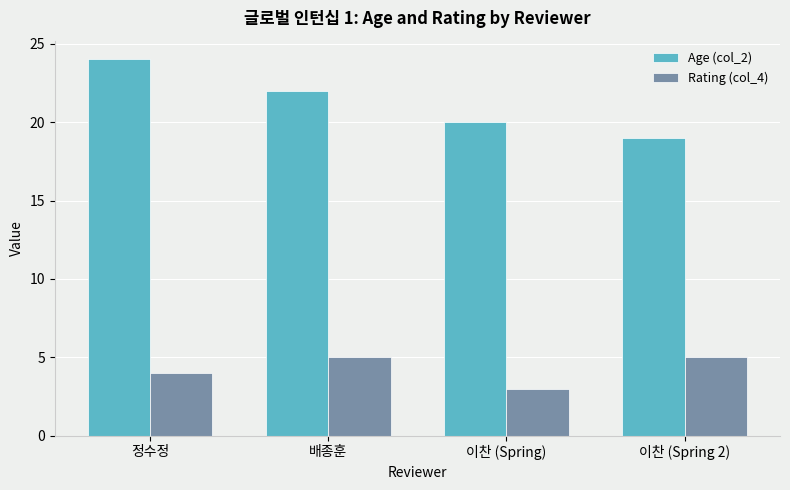

Between 배종훈 and 이찬 (Spring 2), which series saw the biggest shift?

Age (col_2)